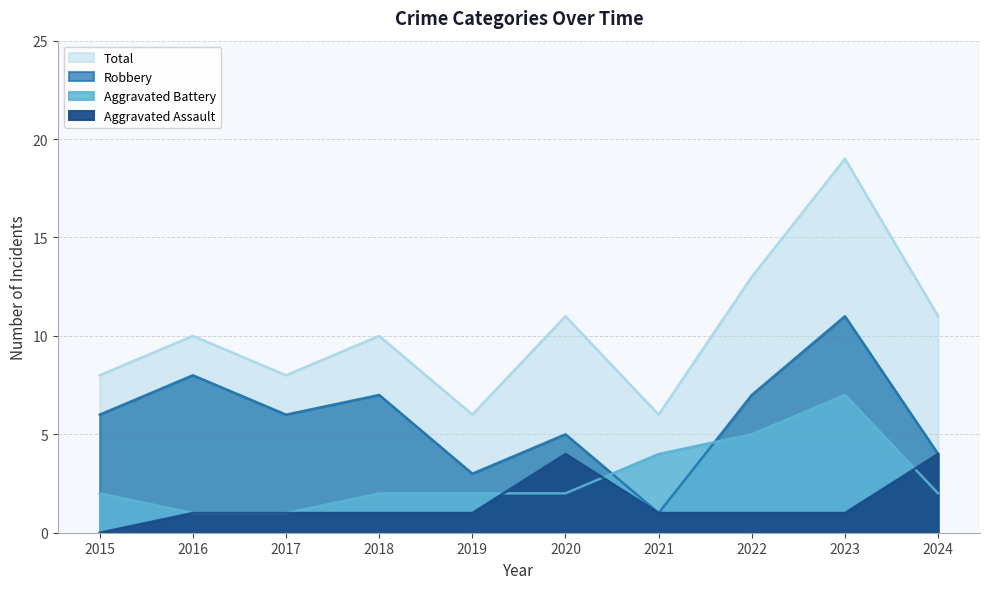

The Robbery series shows 11 at 2023. True or false?

True